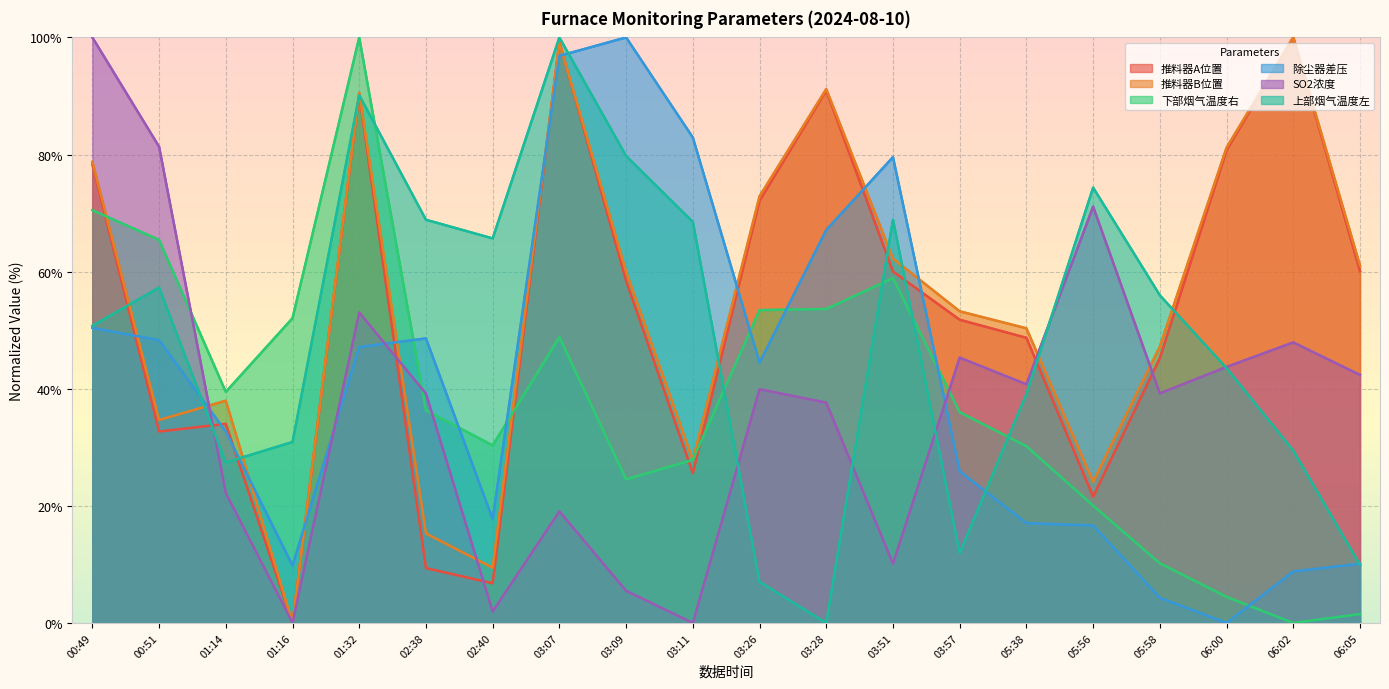

Is the value of 推料器A位置 at 06:02 greater than the value of 推料器B位置 at 05:56?

Yes